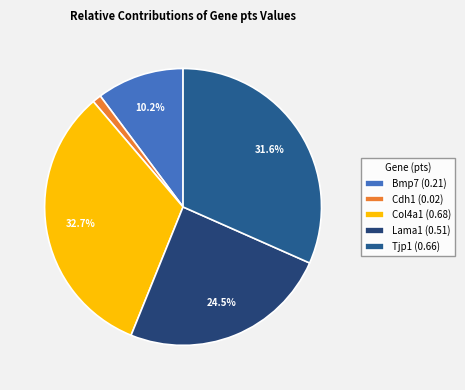

Count the number of slices in the pie.

5